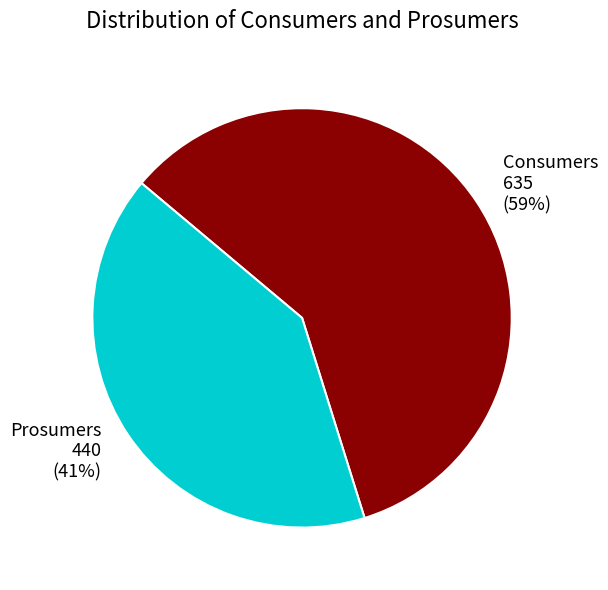

Between Prosumers and Consumers, which is larger?

Consumers